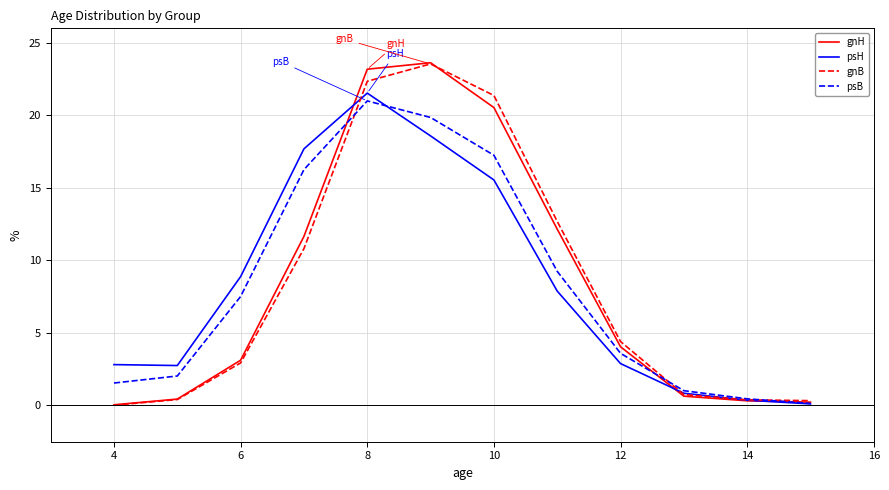

How many distinct data groups are displayed?

4